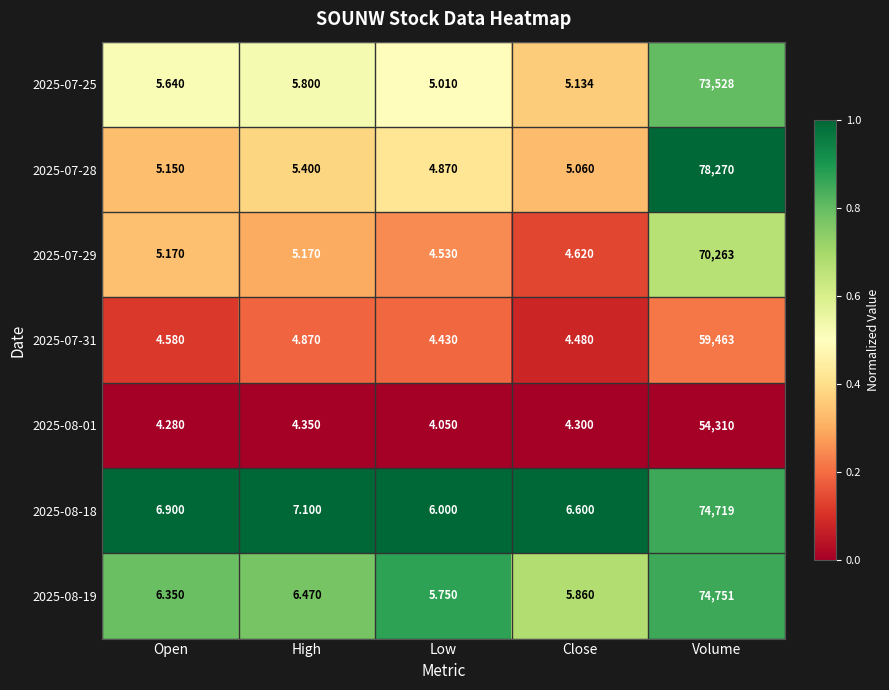

Rank the series at High from highest to lowest value.

2025-08-18, 2025-08-19, 2025-07-25, 2025-07-28, 2025-07-29, 2025-07-31, 2025-08-01